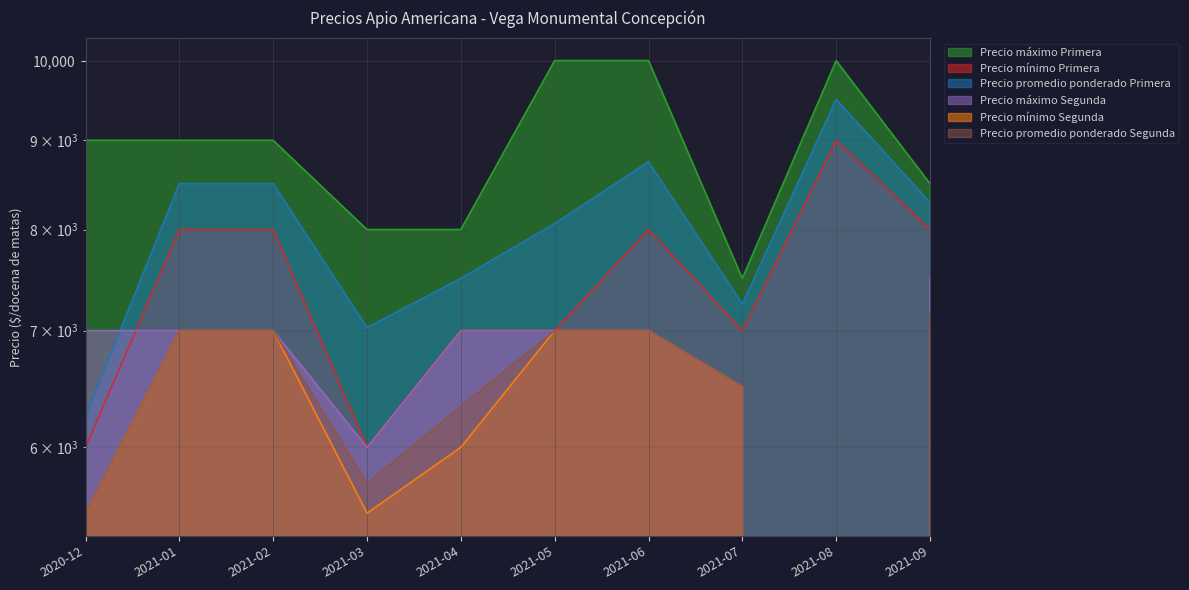

What is the value of the Precio máximo Primera point at the 2nd from the left?

9000